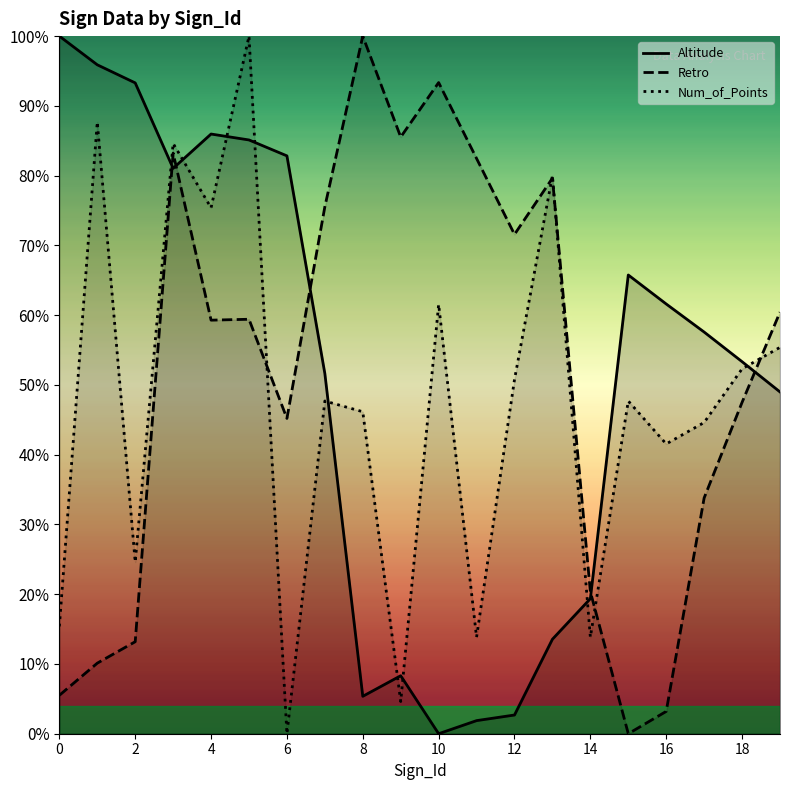

How many intersections are there between Num_of_Points and Altitude?

9